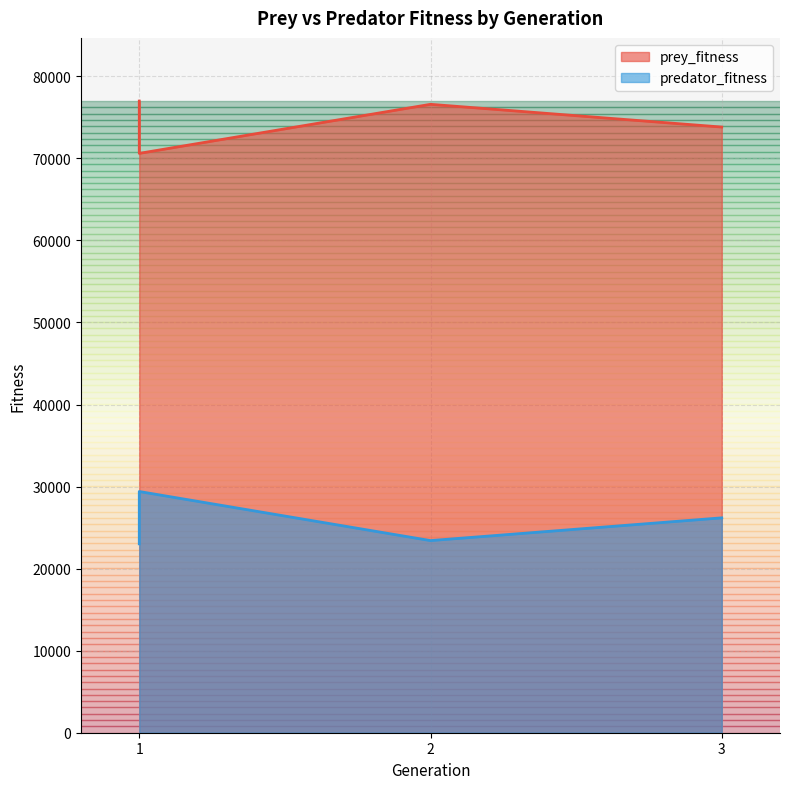

Which category has the lowest value in the predator_fitness series?

1